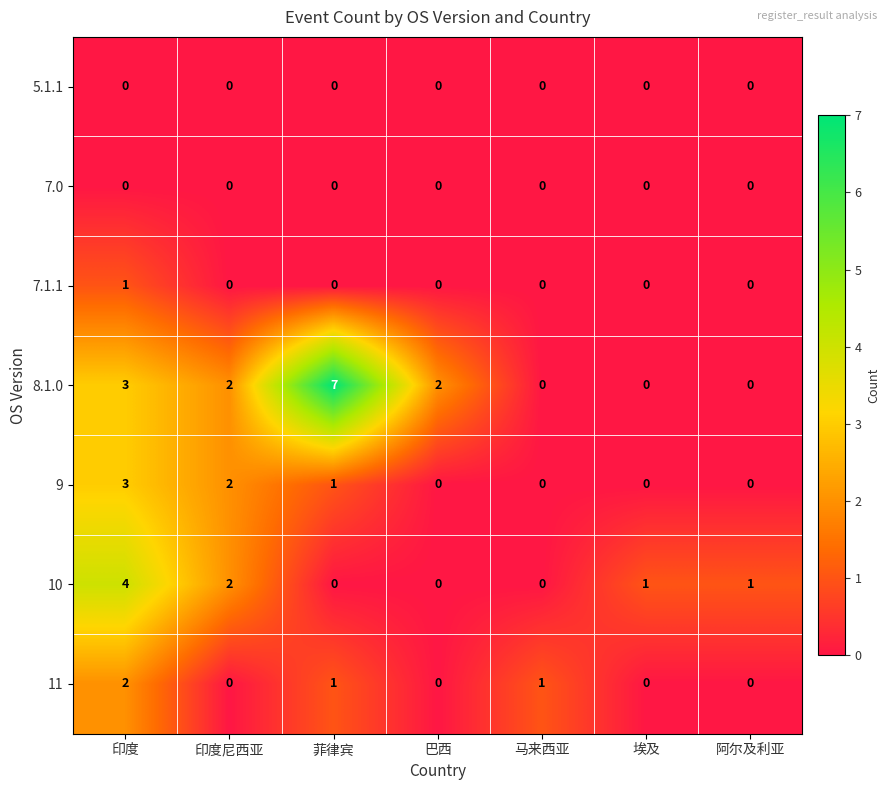

Which series has the largest range (max minus min)?

8.1.0